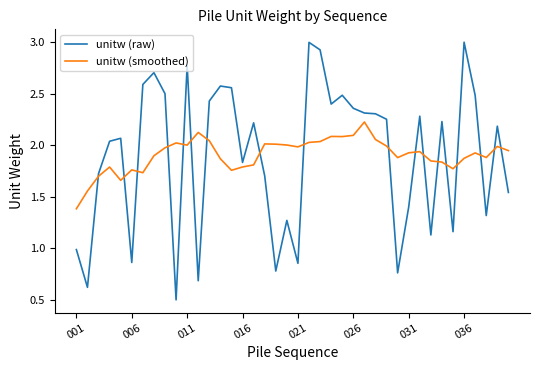

What is the lowest value of the unitw (raw) series?

0.5